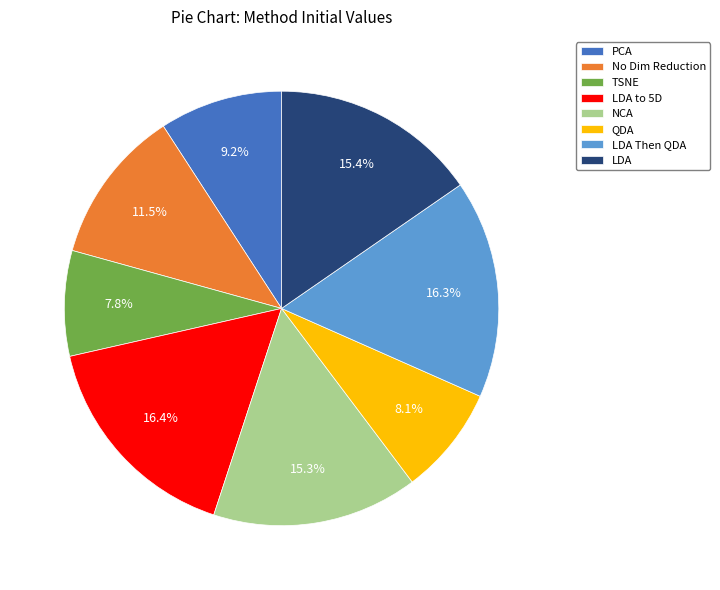

Which has a higher value, NCA or LDA Then QDA?

LDA Then QDA